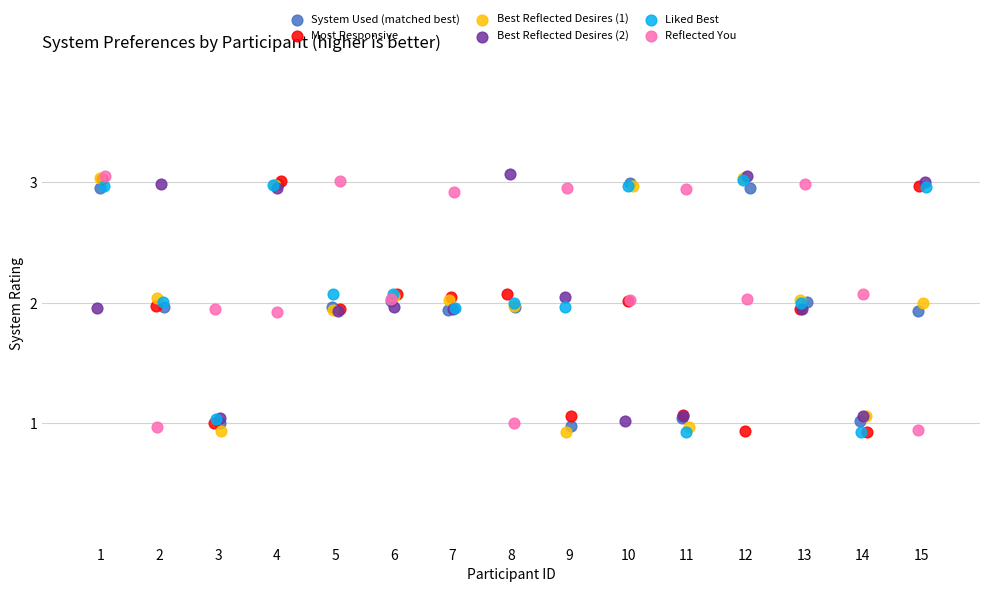

What are all the series names shown in the legend?

System Used (matched best), Most Responsive, Best Reflected Desires (1), Best Reflected Desires (2), Liked Best, Reflected You